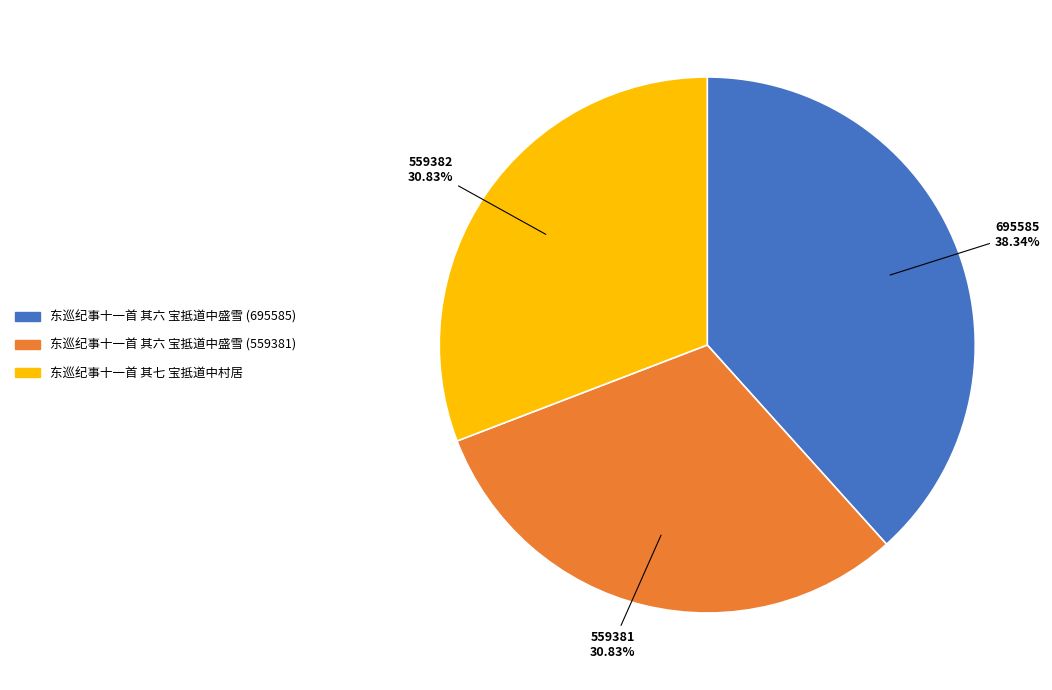

How many slices are in this pie chart?

3